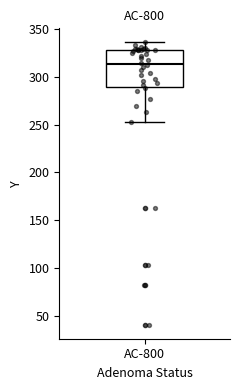

Transcribe this box plot: give where the median line is, the range the box spans, and where the two whiskers end, as read against the y-axis. The values are not printed on the chart, so give them approximately, as read against the axis.

median 315, box 290 to 330, whiskers 255 to 335